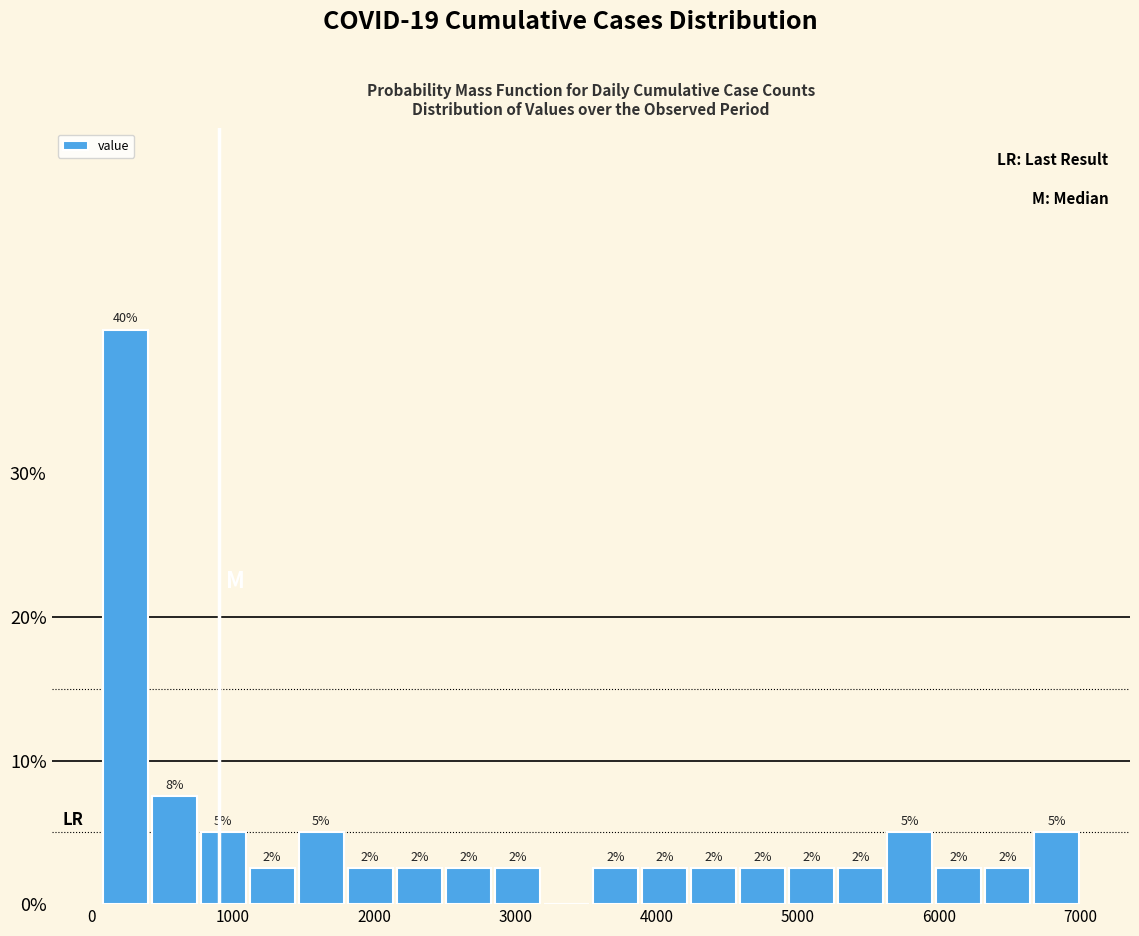

Read against the x-axis, roughly where is the centre of the tallest bar?

200